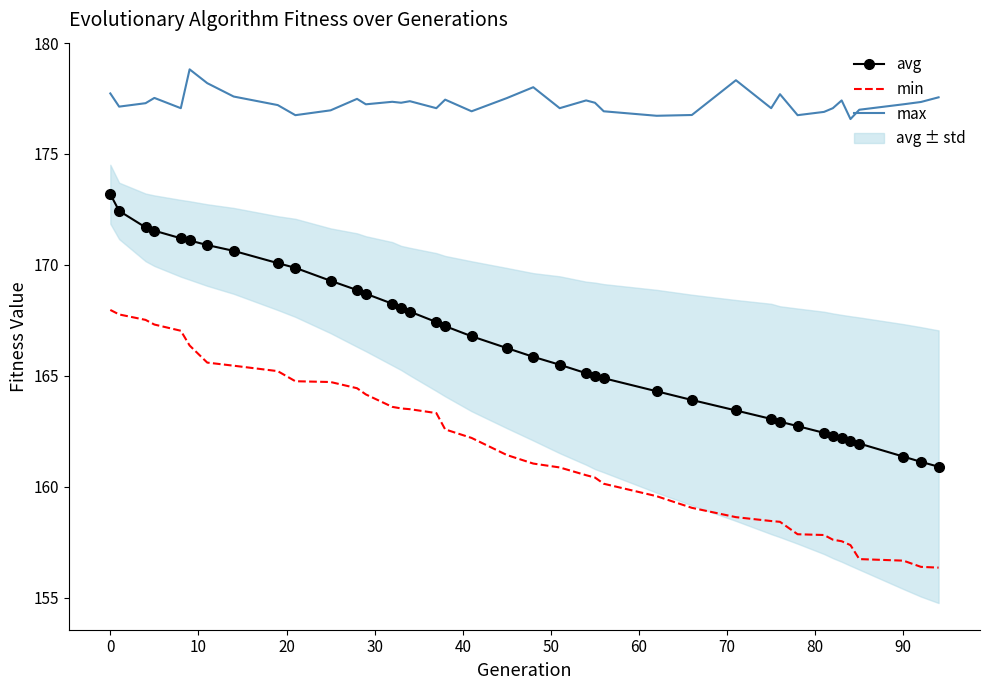

Is this an area chart (filled region under the line)?

No